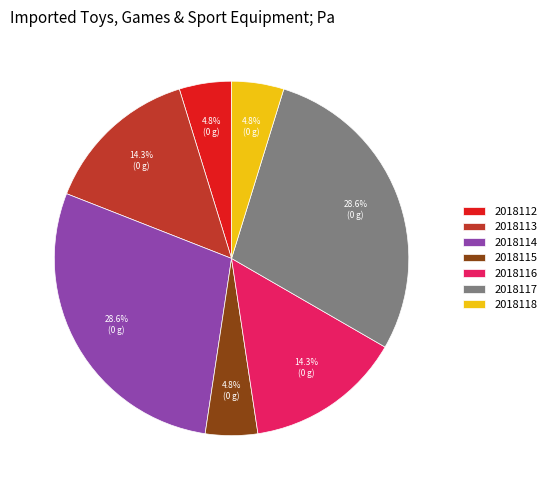

Is there a majority slice in this chart?

No